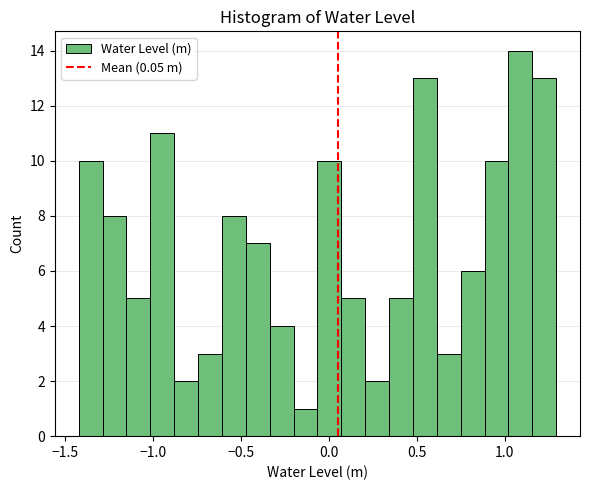

Read against the x-axis, roughly where is the centre of the tallest bar?

1.10